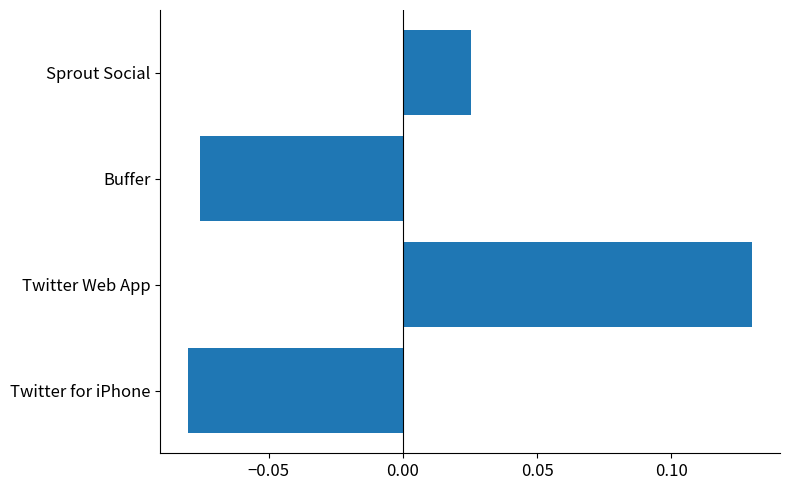

What is the difference between the maximum and minimum values?

0.2